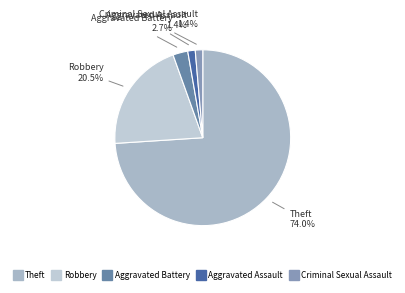

Count the number of slices in the pie.

5